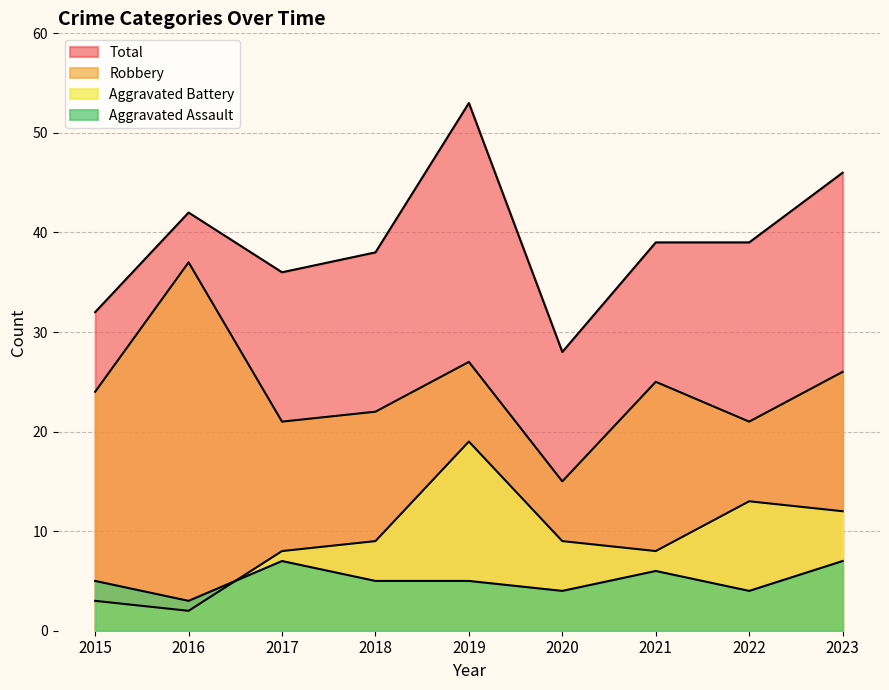

How many values in the Aggravated Battery series exceed 9?

3